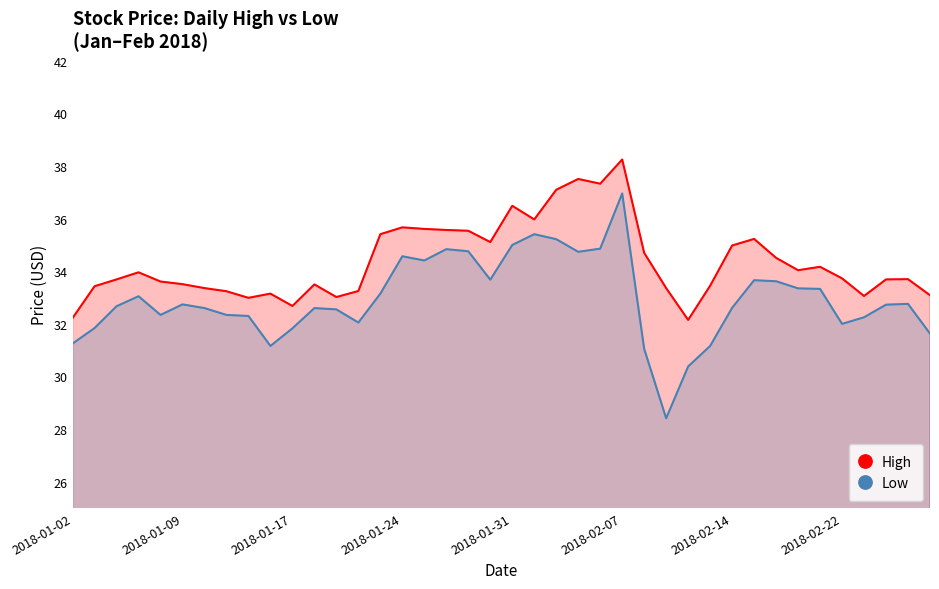

Reading left to right, extract all data points from this chart.

High: 32.2	33.4	33.7	34.0	33.6	33.5	33.4	33.2	33.0	33.1	32.7	33.5	33.0	33.2	35.4	35.7	35.6	35.6	35.5	35.1	36.5	36.0	37.1	37.5	37.3	38.2	34.7	33.4	32.1	33.5	35.0	35.2	34.5	34.0	34.2	33.7	33.1	33.7	33.7	33.1
Low: 31.2	31.8	32.7	33.0	32.3	32.7	32.6	32.3	32.3	31.2	31.8	32.6	32.5	32.0	33.1	34.6	34.4	34.8	34.8	33.7	35.0	35.4	35.2	34.7	34.9	37.0	31.1	28.4	30.4	31.2	32.6	33.7	33.6	33.4	33.3	32.0	32.2	32.7	32.8	31.6